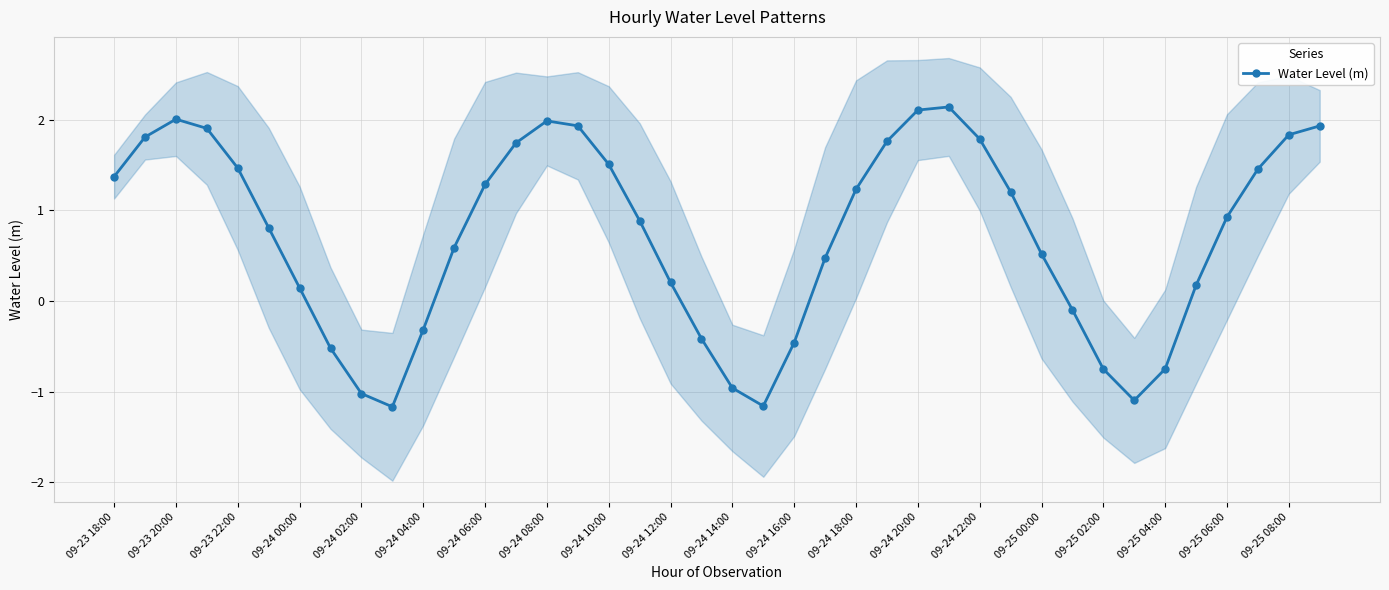

How many interior local valleys (lower than both neighbors) does the data have?

3